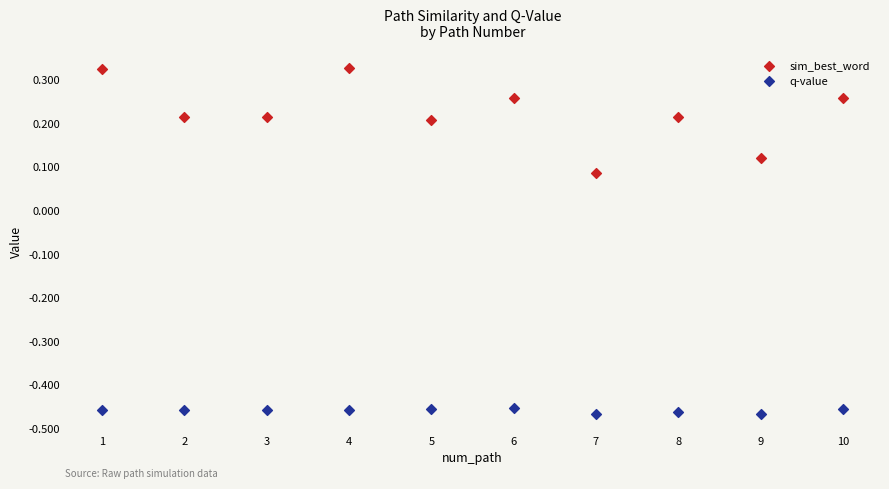

What is the X range (max minus min) for the scatter plot?

9.0